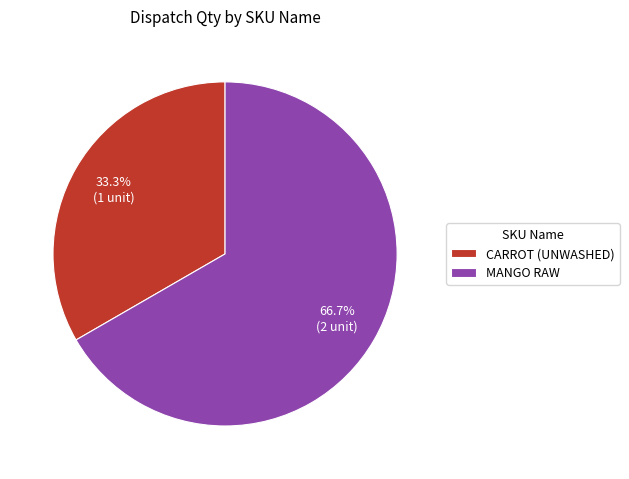

How many slices are in this pie chart?

2